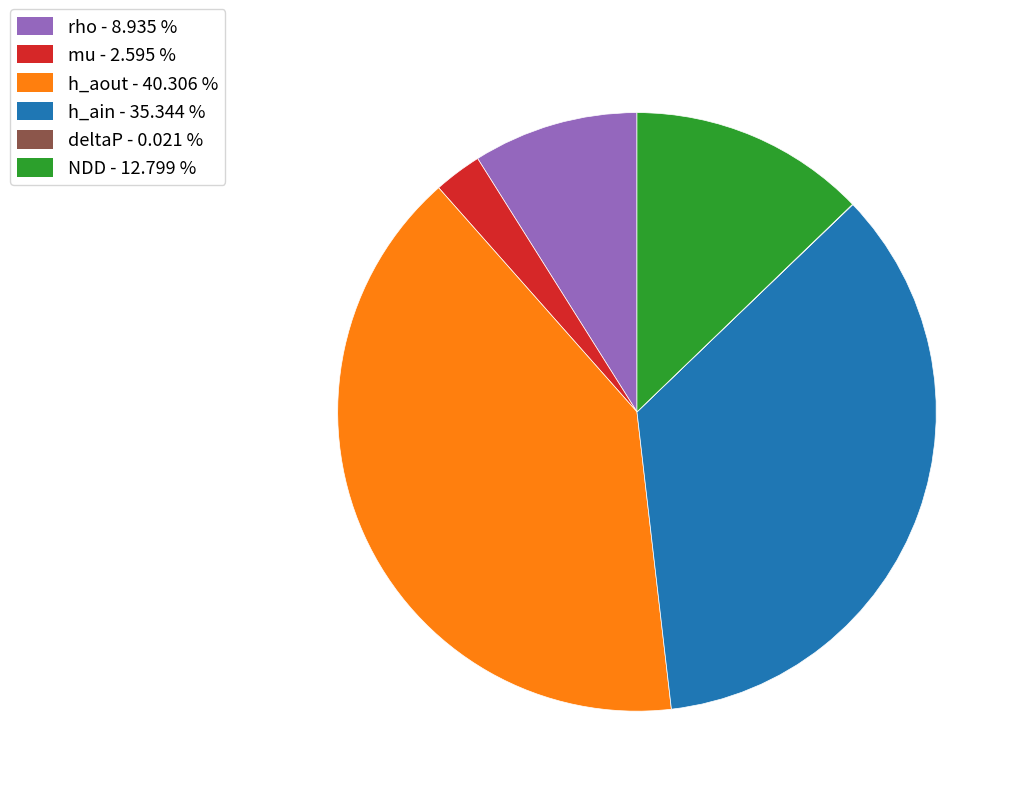

Is there any slice that represents more than half of the pie?

No